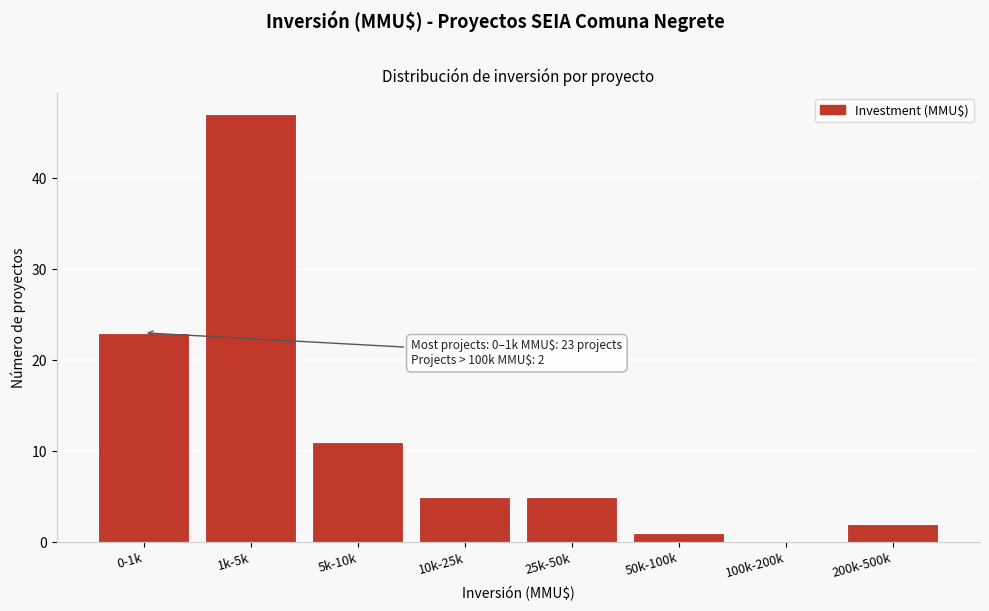

Which has a higher value, 25k-50k or 50k-100k?

25k-50k